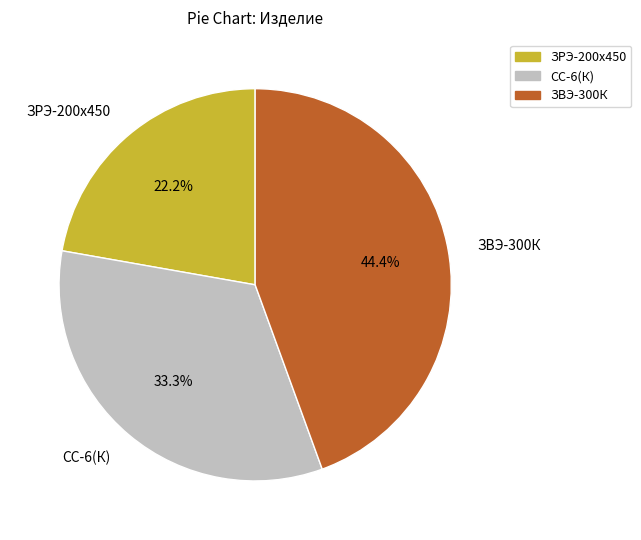

To the nearest percent, what portion does СС-6(К) represent?

33%